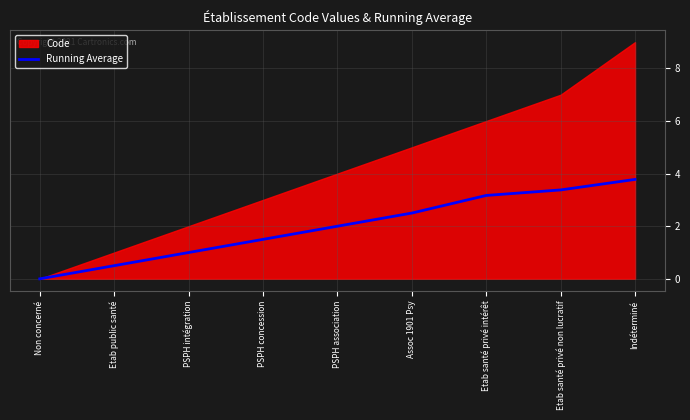

What is the highest value of the Running Average series?

3.8